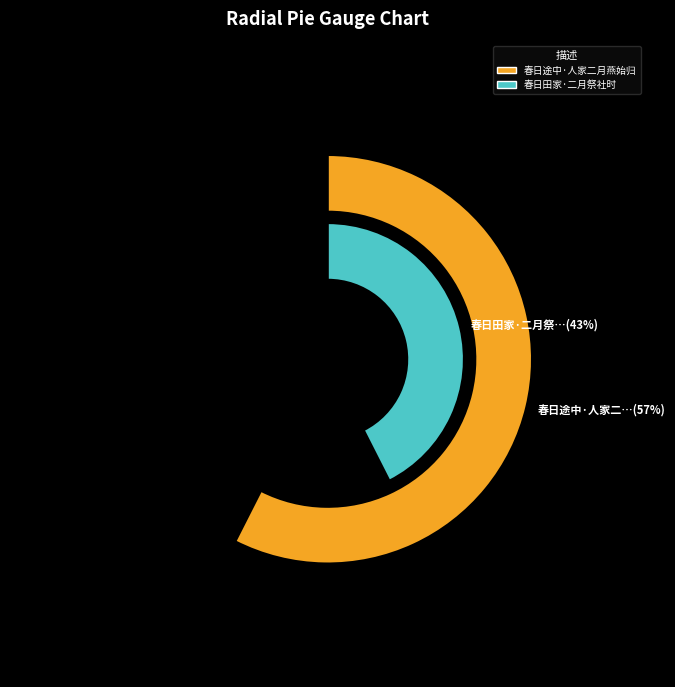

Is the sum of 春日田家·二月祭社时 and 春日途中·人家二月燕始归 greater than half?

Yes